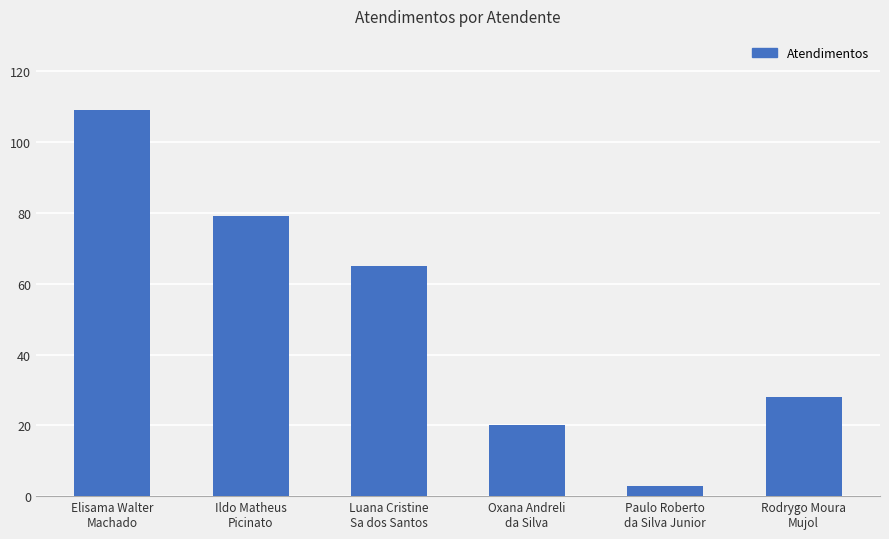

True or false: the data shows 28 at Rodrygo Moura
Mujol.

True